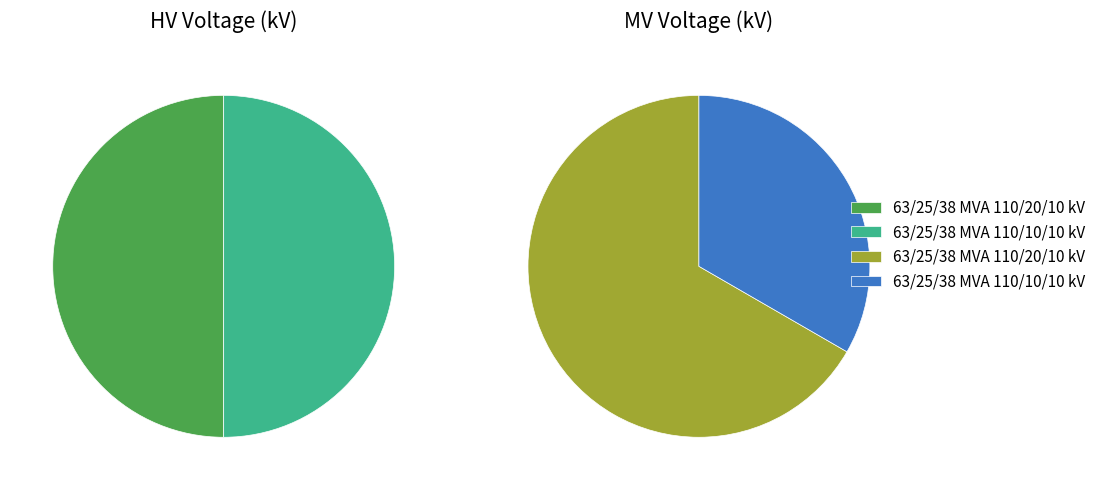

To the nearest percent, what is the combined percentage of 63/25/38 MVA 110/20/10 kV and 63/25/38 MVA 110/10/10 kV?

100%